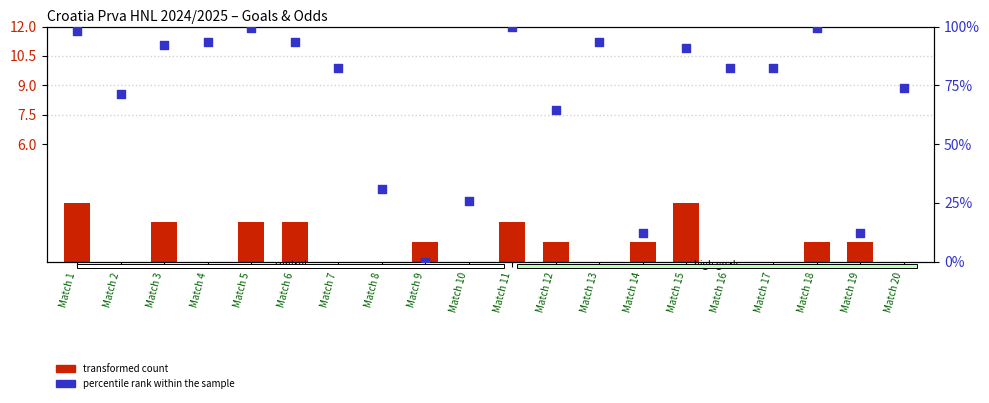

What is the total value across all series at Match 14?

13.3